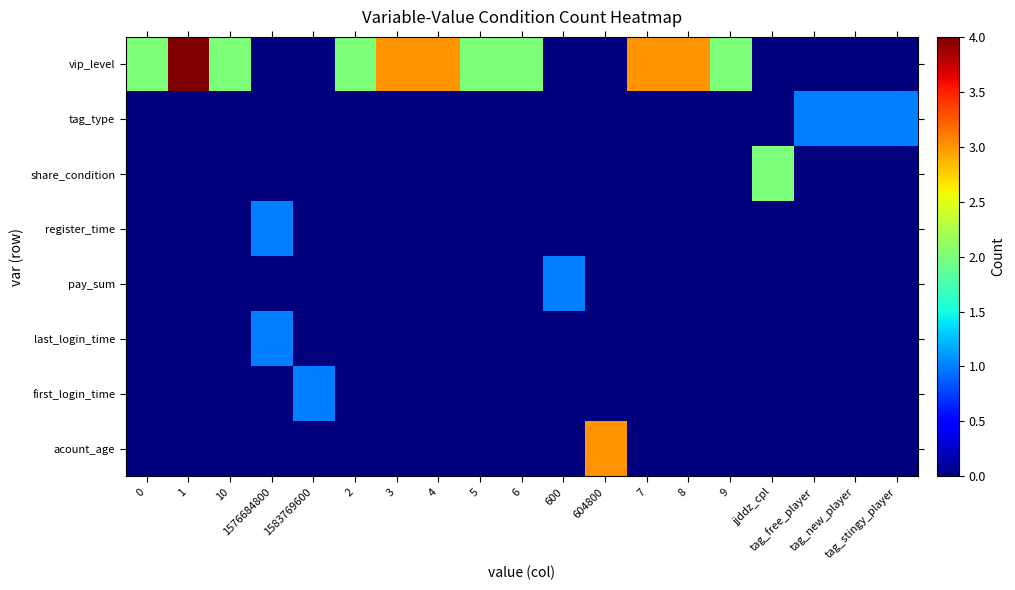

Count the number of data series in this chart.

8